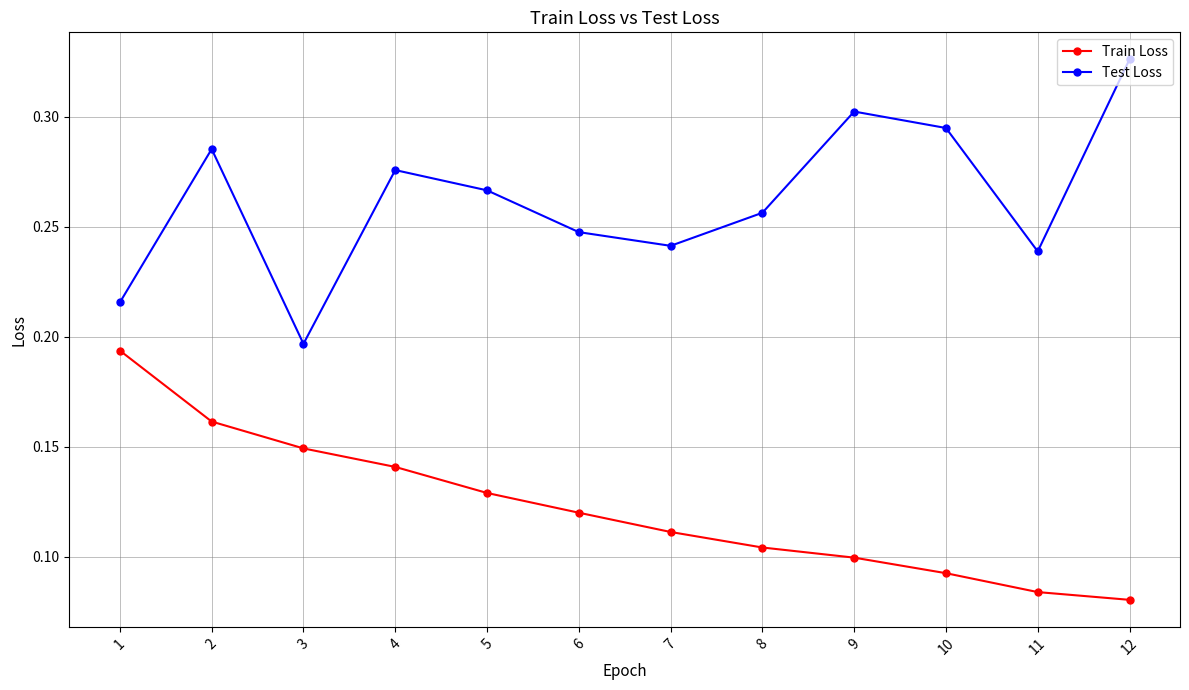

List the series in order of their overall mean, highest first.

Test Loss, Train Loss